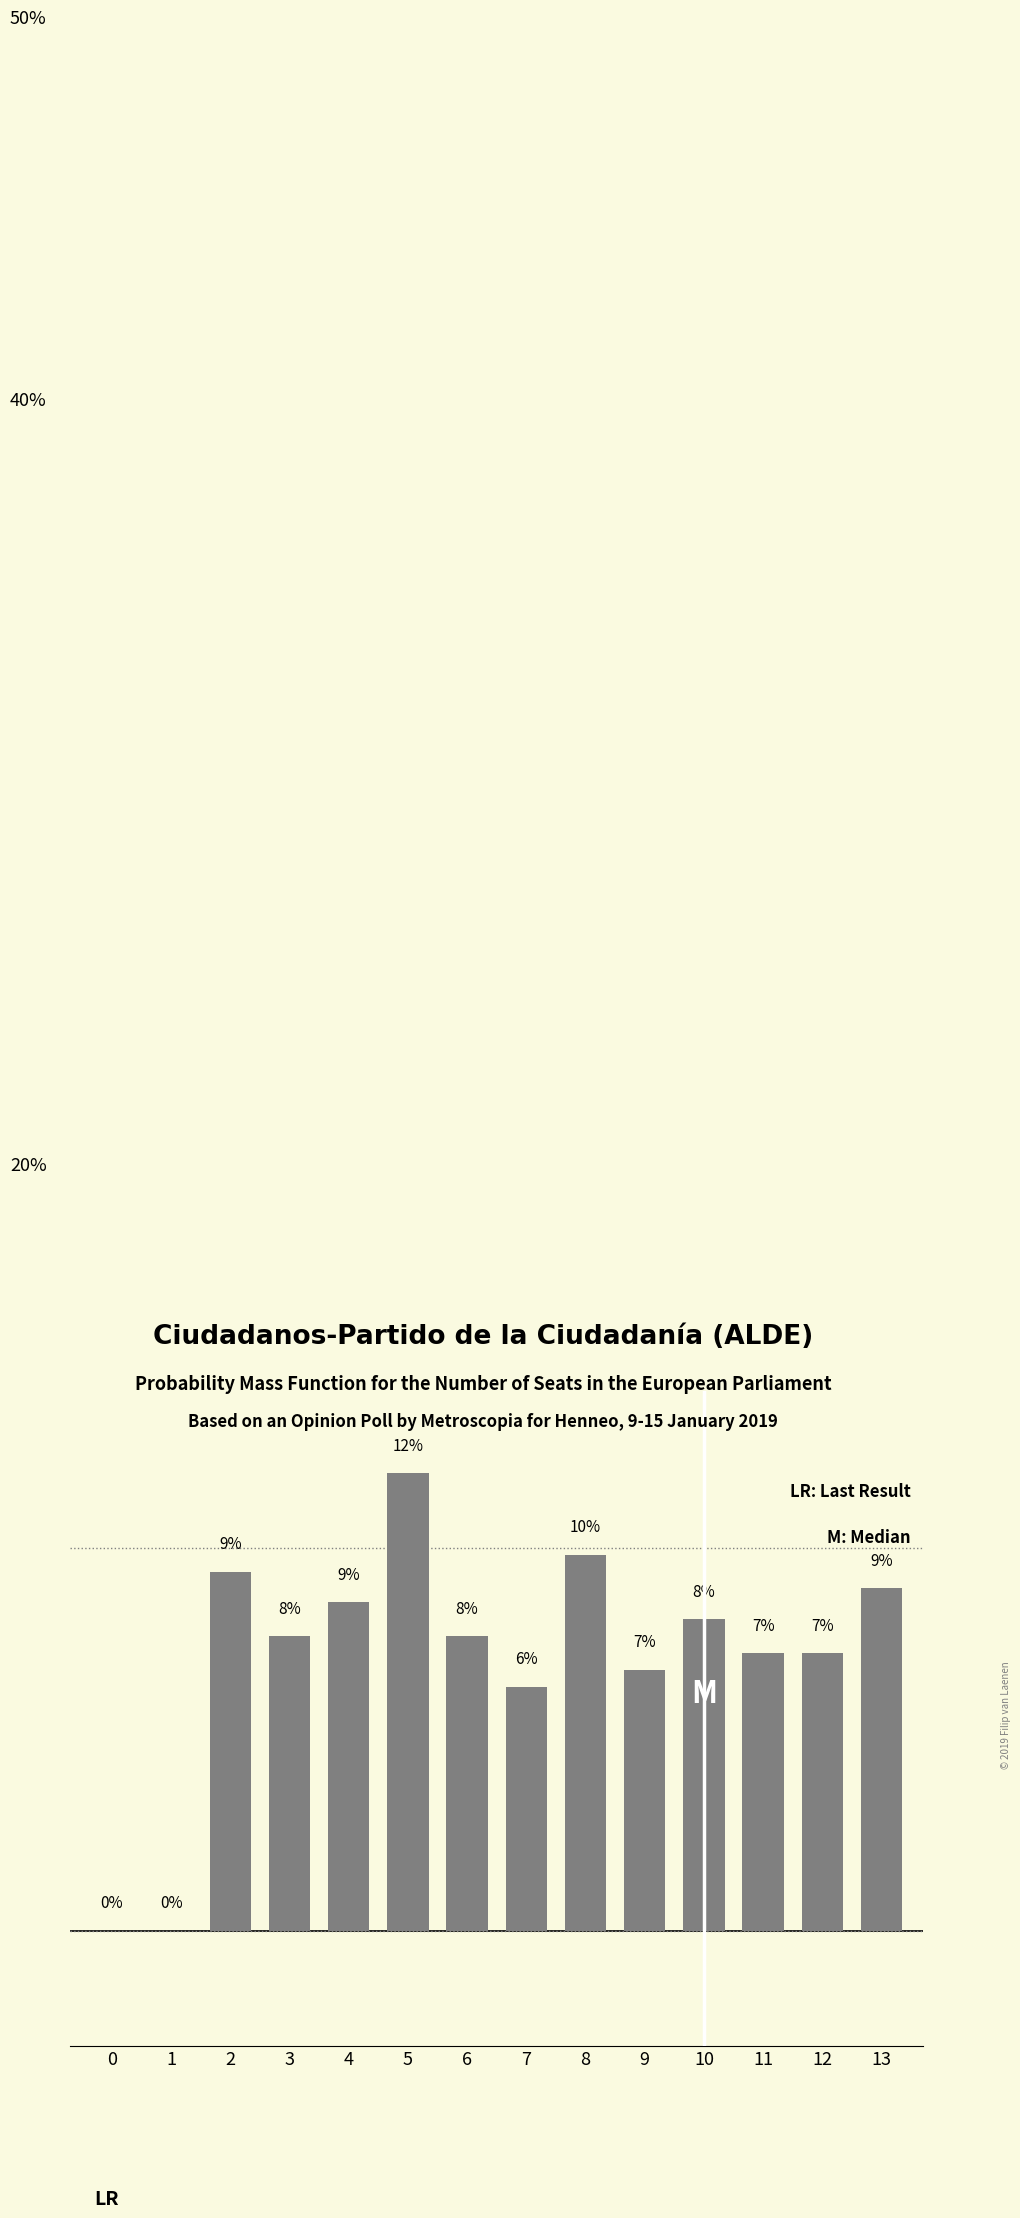

The chart shows a value of 9.0 at 13. True or false?

True